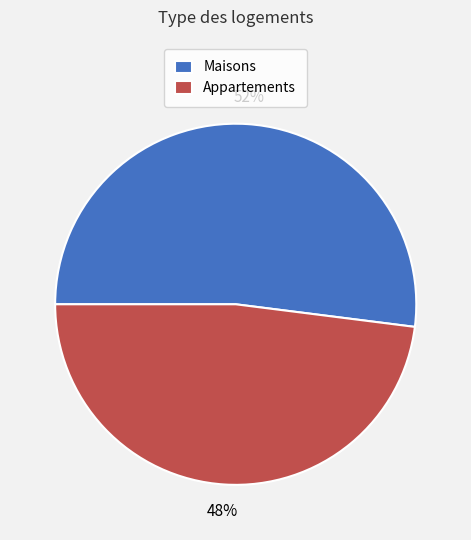

Which slice is the largest?

Maisons